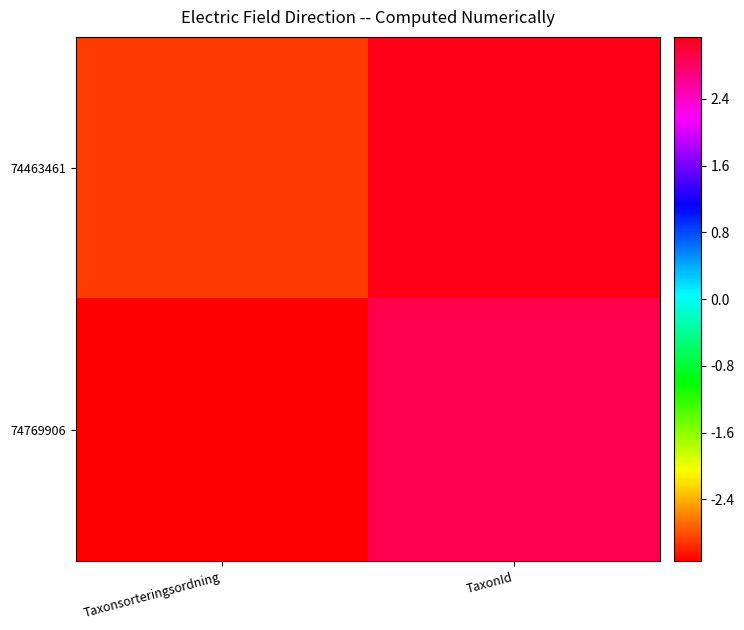

How many series are shown in this chart?

2